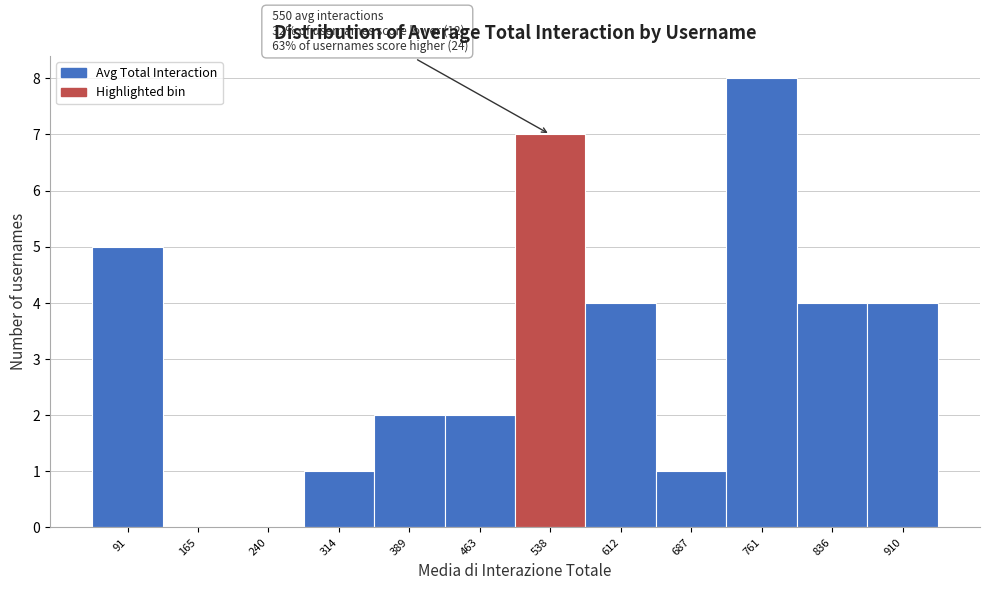

Reading right to left, transcribe all the data shown in this chart.

910=4	836=4	761=8	687=1	612=4	538=7	463=2	389=2	314=1	240=0	165=0	91=5